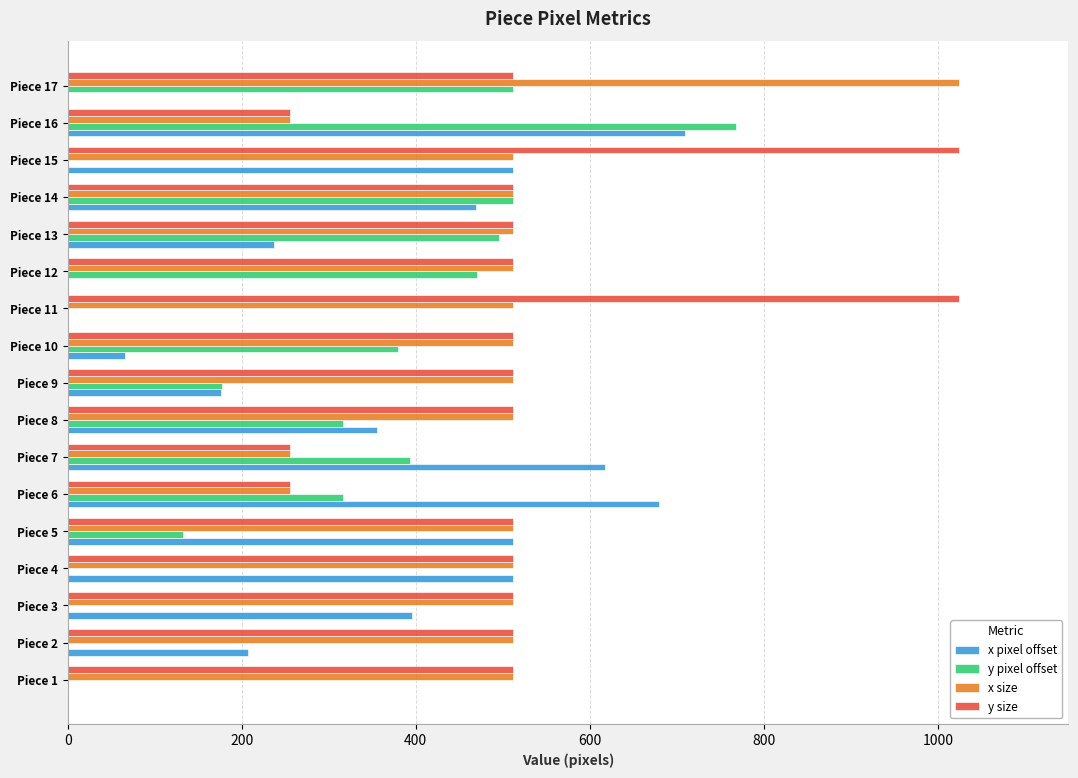

Between Piece 5 and Piece 12, which series saw the biggest shift?

x pixel offset